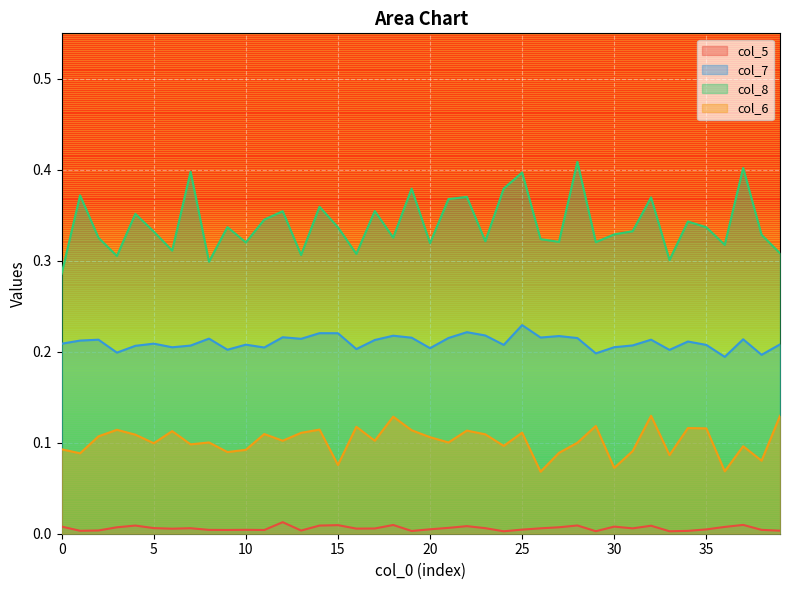

True or false: col_7 and col_8 cross at least once.

False